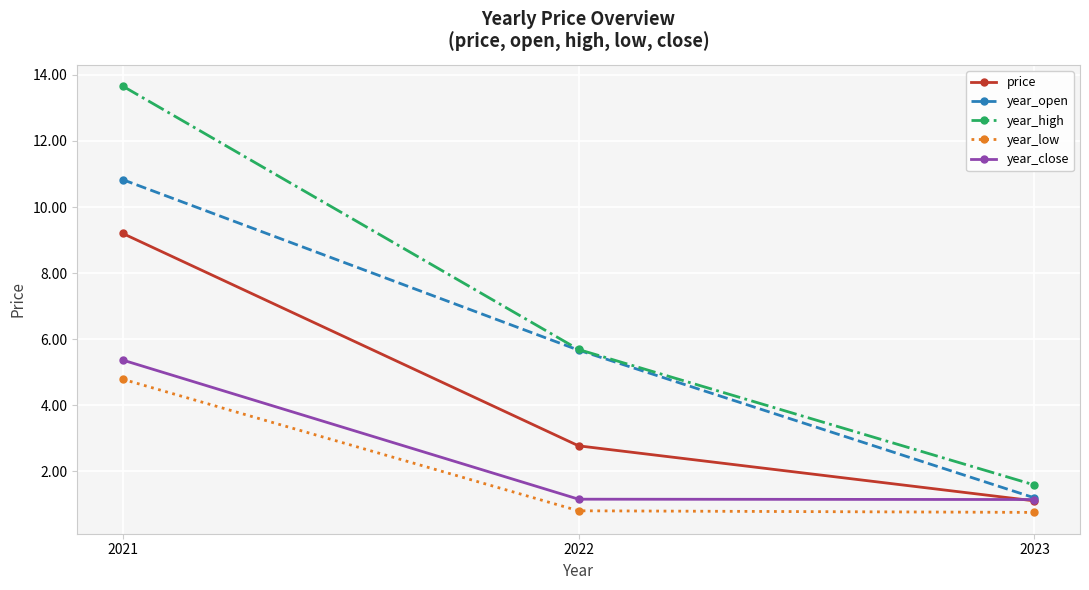

What is the value of the year_open point at the 3rd from the left?

1.2